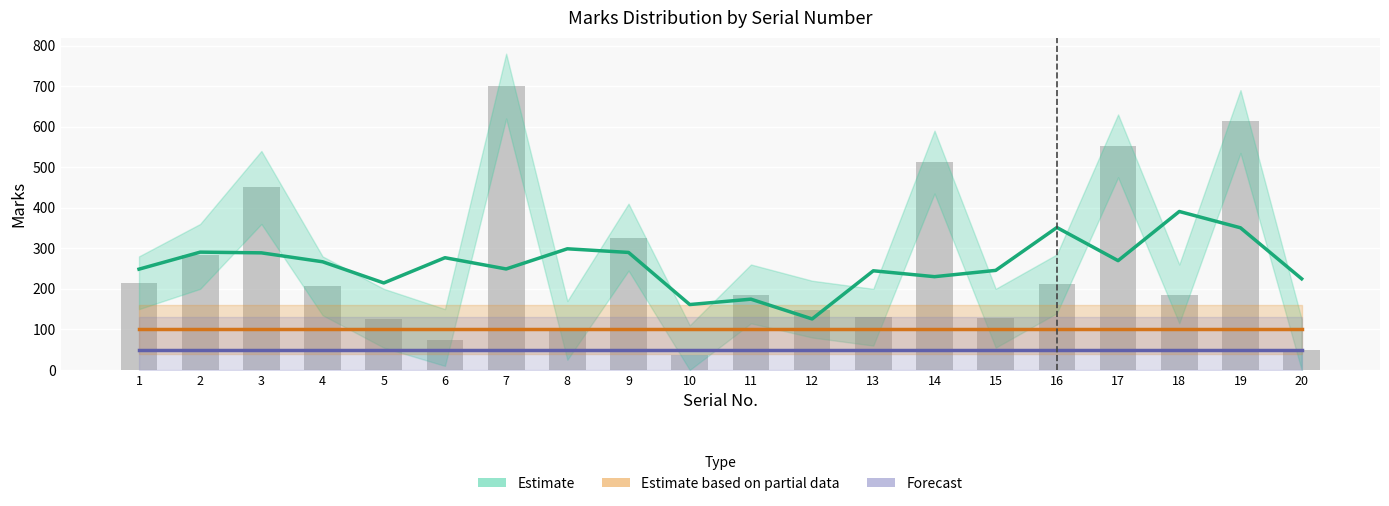

What is the spread (max minus min) of values at 15?

195.5